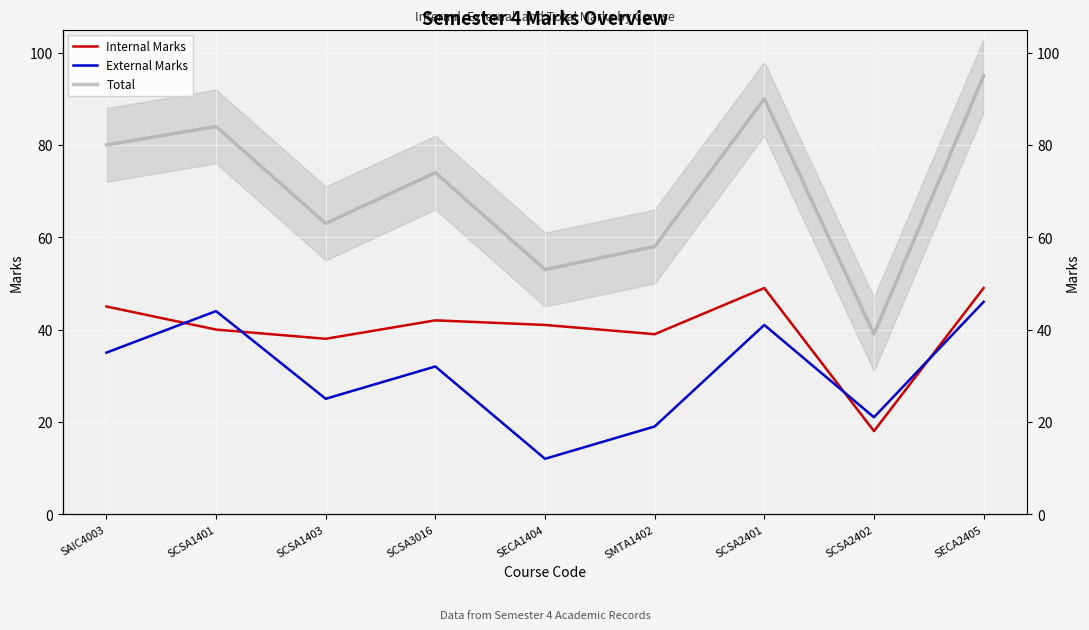

What is the label of the 7th point from the left?

SCSA2401